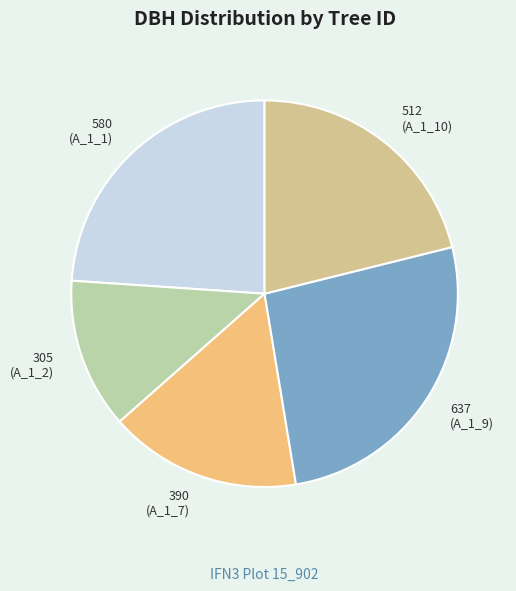

Does 390 (A_1_7) account for over 50% of the chart?

No